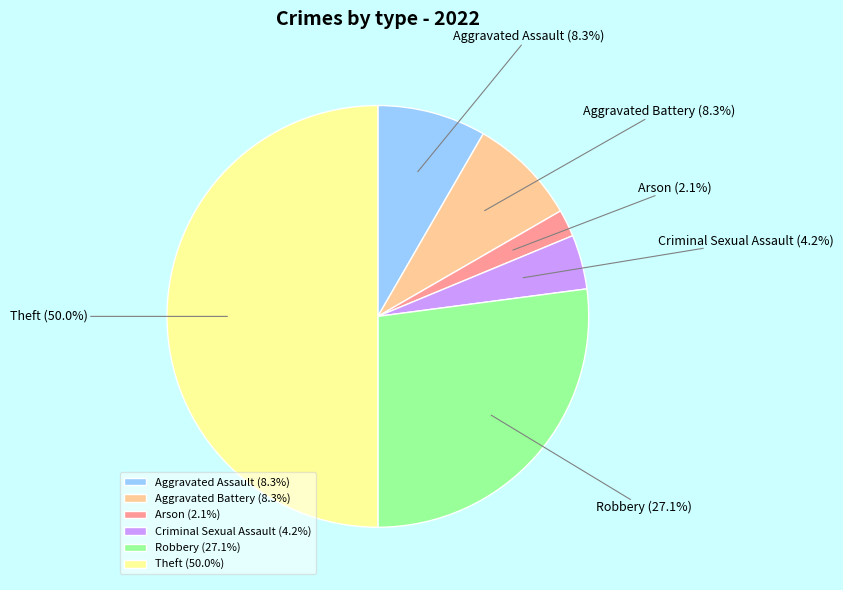

Does Aggravated Assault represent more than half of the total?

No